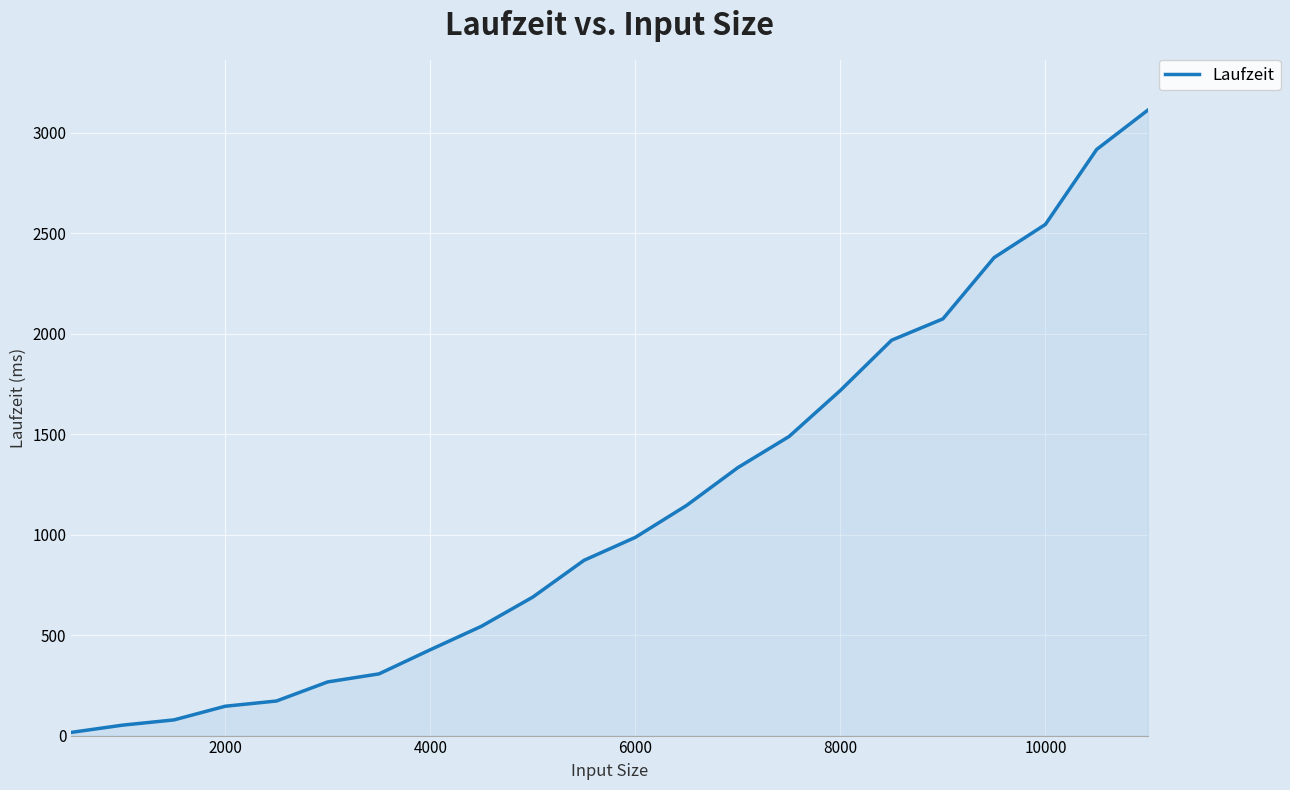

Reading left to right, extract all data points from this chart.

16	52	78	146	172	267	307	427	544	689	872	986	1145	1333	1488	1717	1967	2073	2378	2543	2916	3112